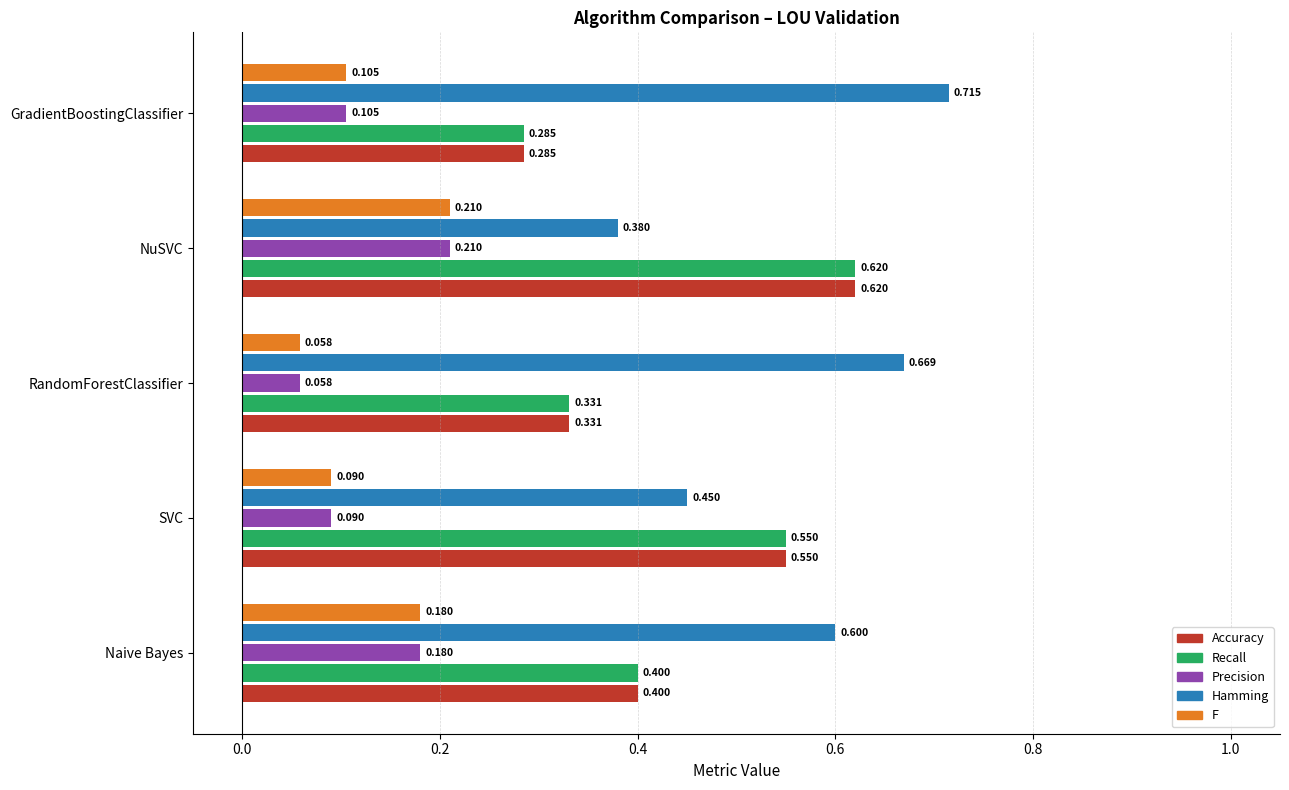

What are all the series names shown in the legend?

Accuracy, Recall, Precision, Hamming, F